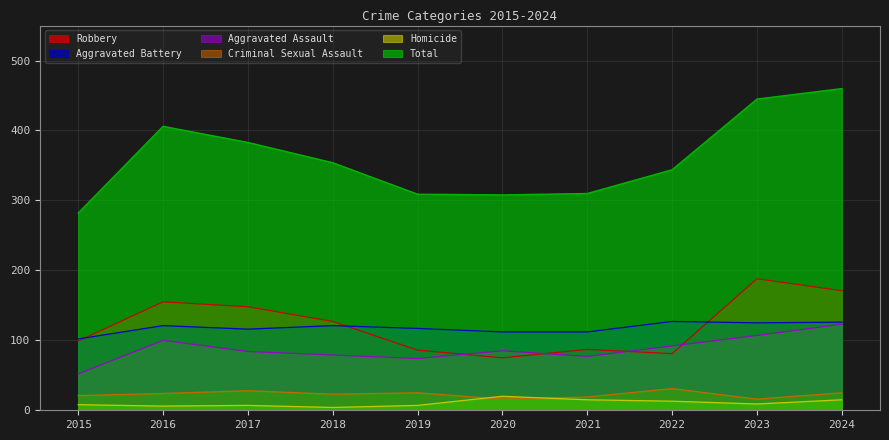

Reading right to left, what are all the values shown in this chart?

Aggravated Assault: 123	107	92	77	85	74	79	84	100	52
Aggravated Battery: 126	125	127	112	112	117	121	116	121	102
Criminal Sexual Assault: 25	16	31	19	16	25	23	28	24	21
Homicide: 15	9	13	15	20	7	4	7	6	8
Robbery: 171	188	81	87	75	86	127	148	155	99
Total: 460	445	344	310	308	309	354	383	406	282